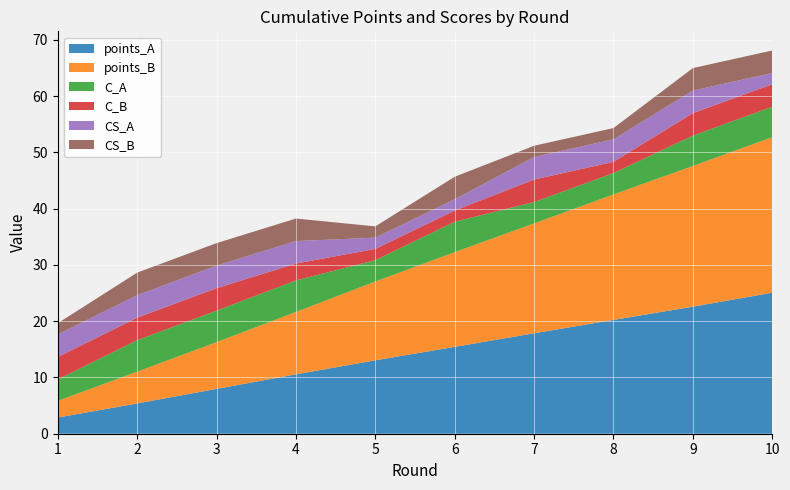

Reading right to left, transcribe all the data shown in this chart.

points_A: 10=25.1	9=22.6	8=20.2	7=17.8	6=15.4	5=13.0	4=10.5	3=8.0	2=5.4	1=2.9
points_B: 10=27.6	9=25.0	8=22.3	7=19.5	6=16.8	5=14.0	4=11.1	3=8.3	2=5.6	1=3.0
C_A: 10=5.4	9=5.4	8=3.8	7=3.8	6=5.4	5=3.8	4=5.6	3=5.6	2=5.6	1=3.8
C_B: 10=4.0	9=4.0	8=2.0	7=4.0	6=2.0	5=2.0	4=3.0	3=4.0	2=4.0	1=4.0
CS_A: 10=2.0	9=4.0	8=4.0	7=4.0	6=2.0	5=2.0	4=4.0	3=4.0	2=4.0	1=4.0
CS_B: 10=4.0	9=4.0	8=2.0	7=2.0	6=4.0	5=2.0	4=4.0	3=4.0	2=4.0	1=2.0